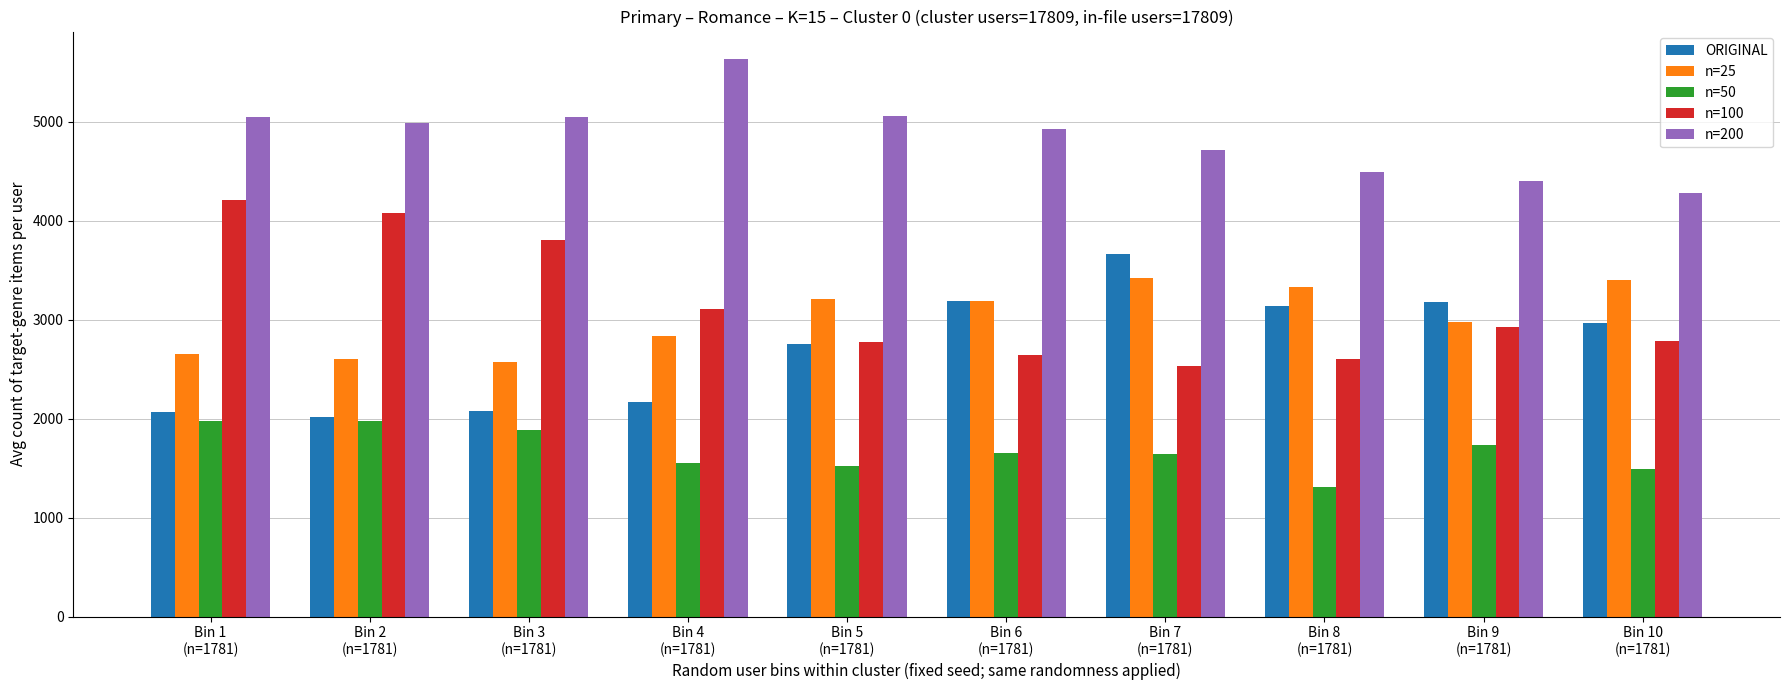

What is the sum of all ORIGINAL values?

27244.5